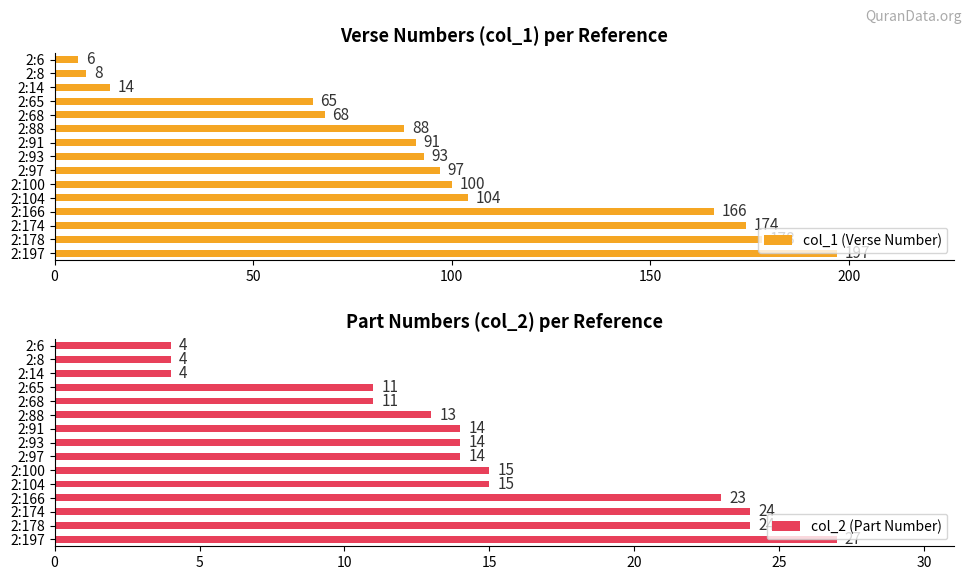

What is the maximum value for col_1 (Verse Number)?

197